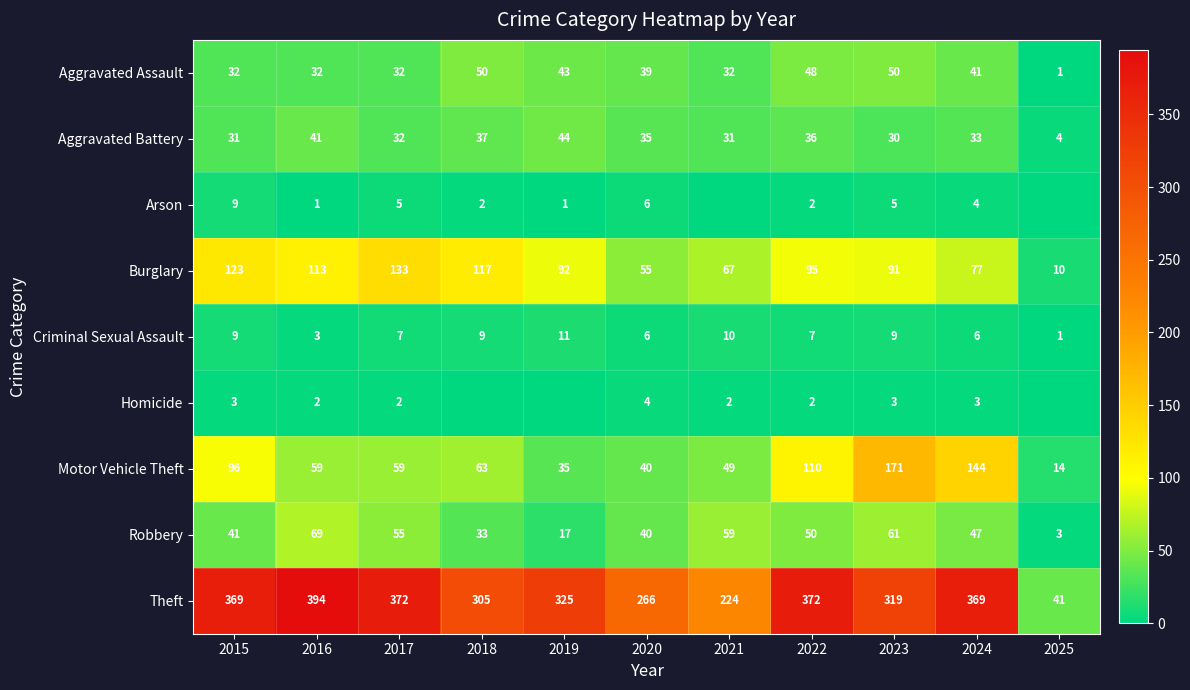

At which label does Criminal Sexual Assault reach its minimum?

2025